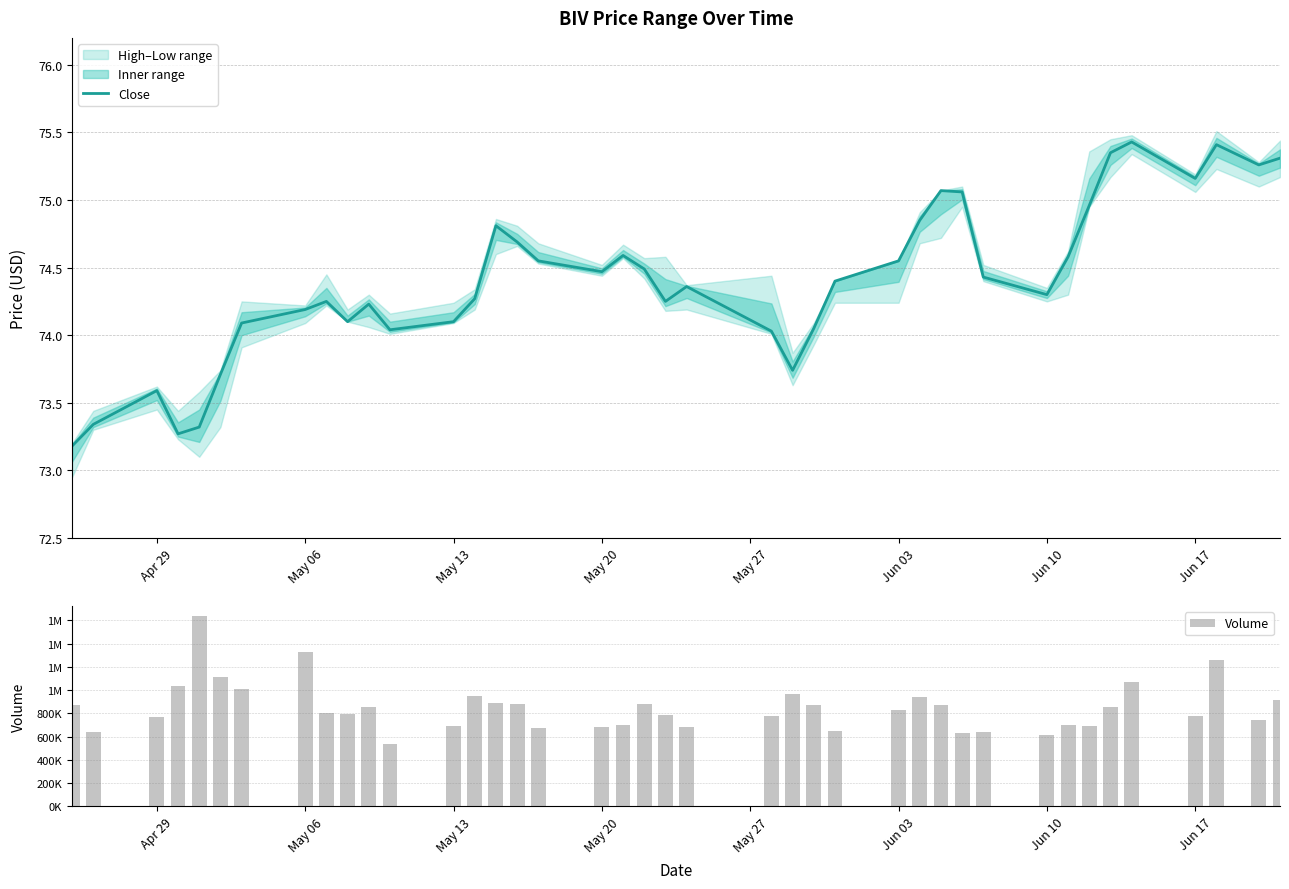

What is the highest value of the Close series?

75.4